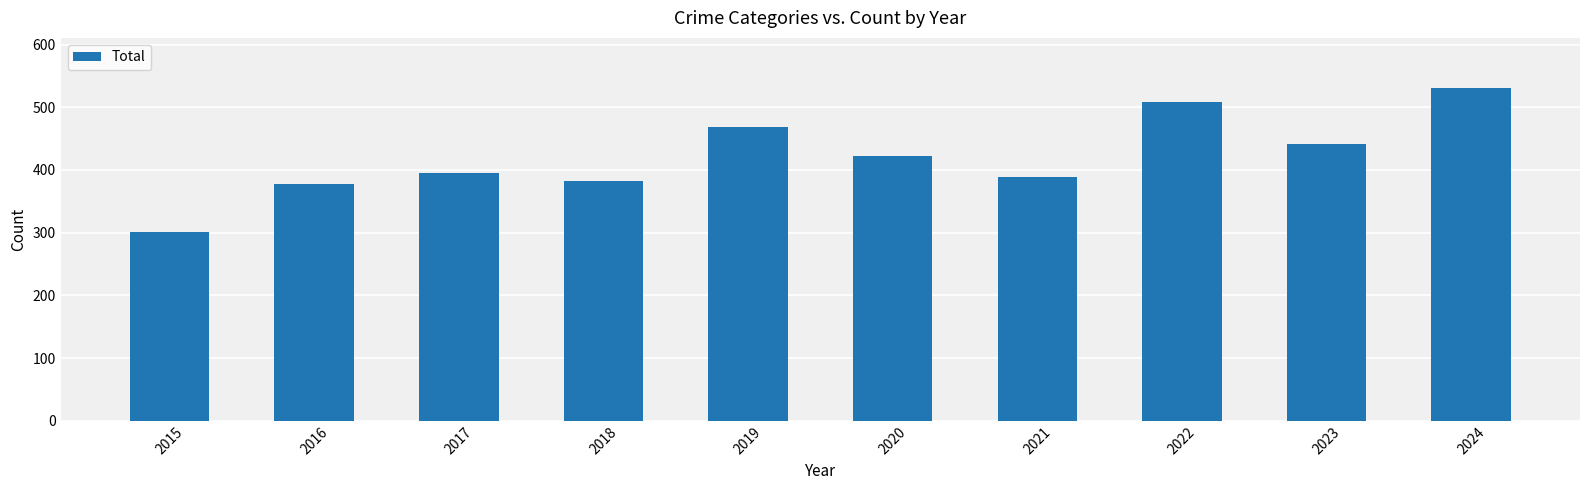

How many values are below 423?

5